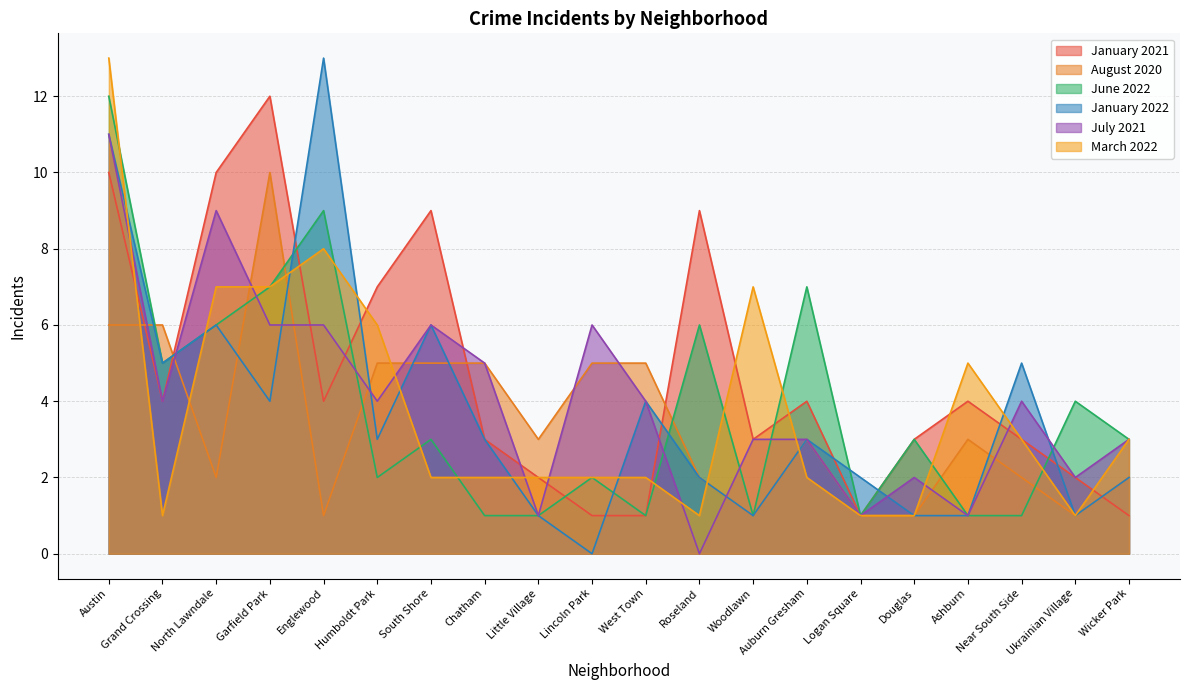

At which category does July 2021 reach its first local valley?

Grand Crossing